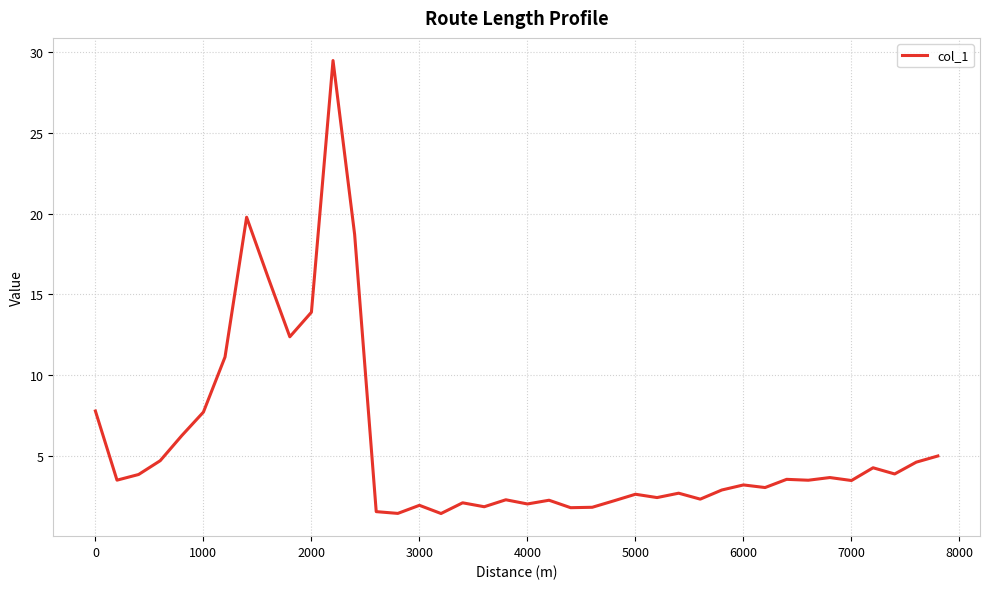

What is the maximum value shown in the chart?

29.5